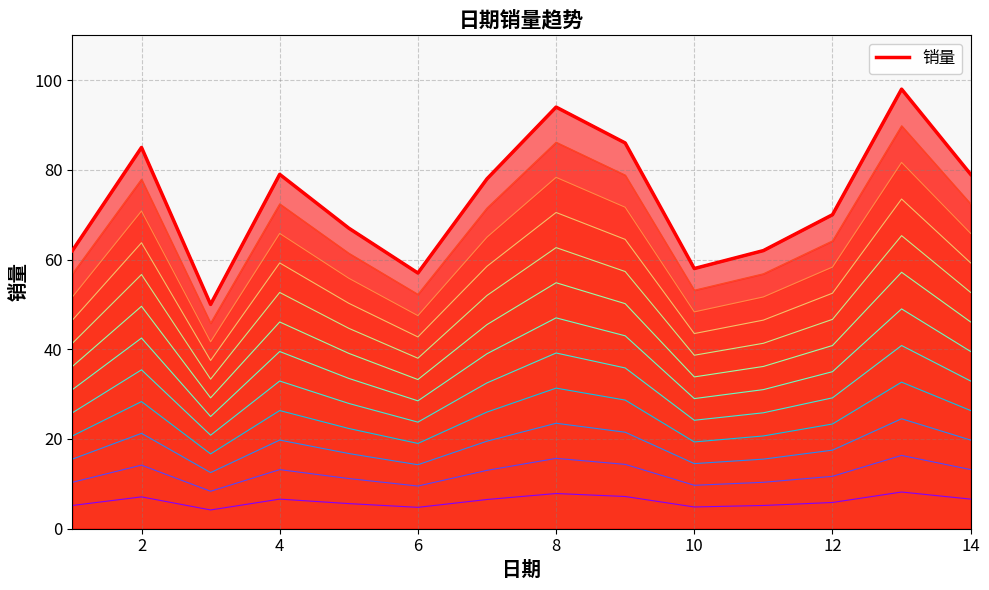

At which category does the data reach its first local peak?

2